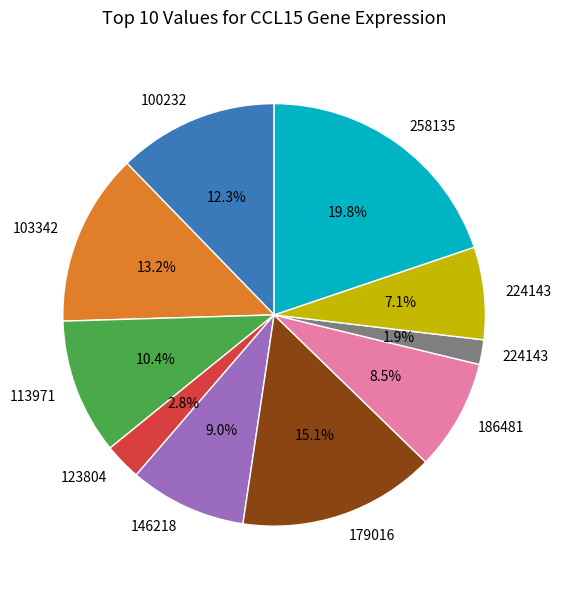

Does any single category account for the majority?

No